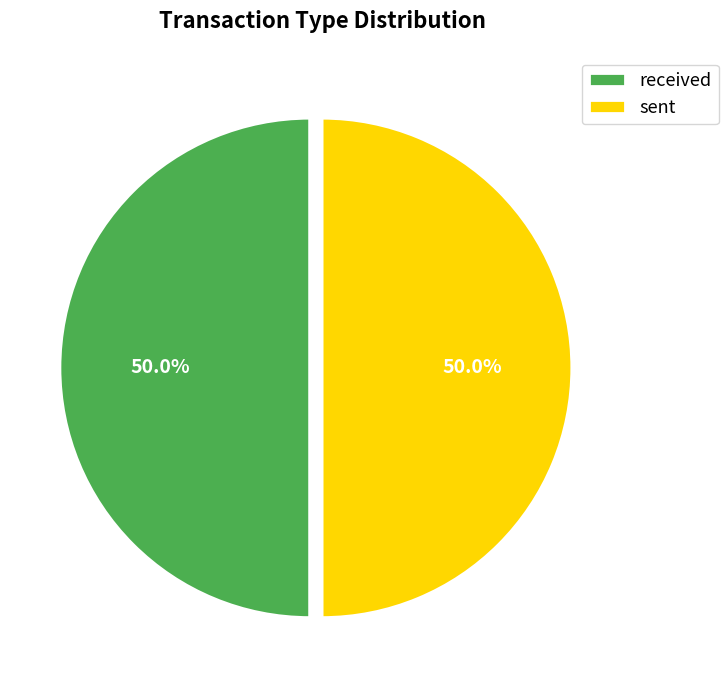

Do sent and received together represent more than half of the pie?

Yes